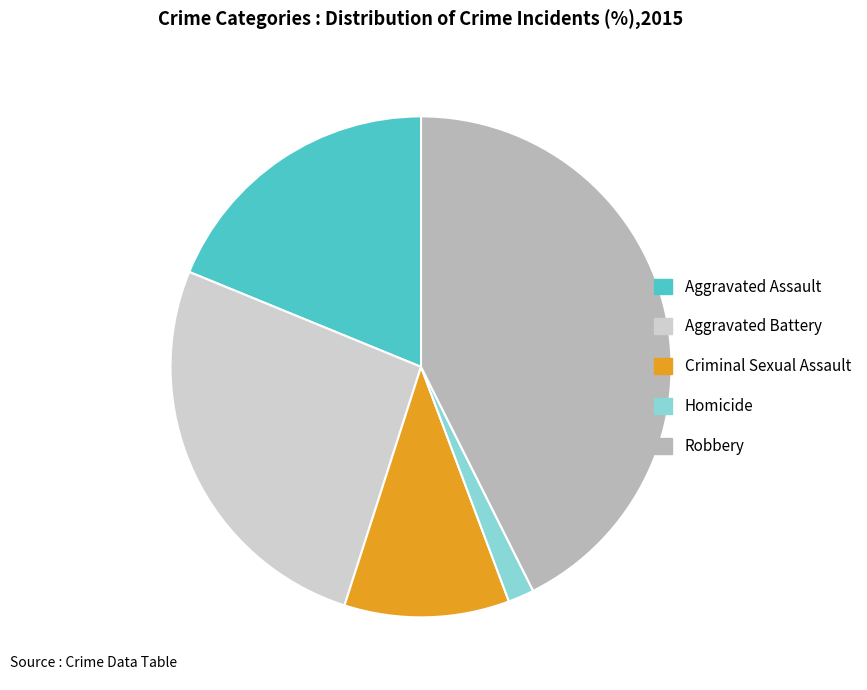

Do Criminal Sexual Assault and Aggravated Assault together represent more than half of the pie?

No